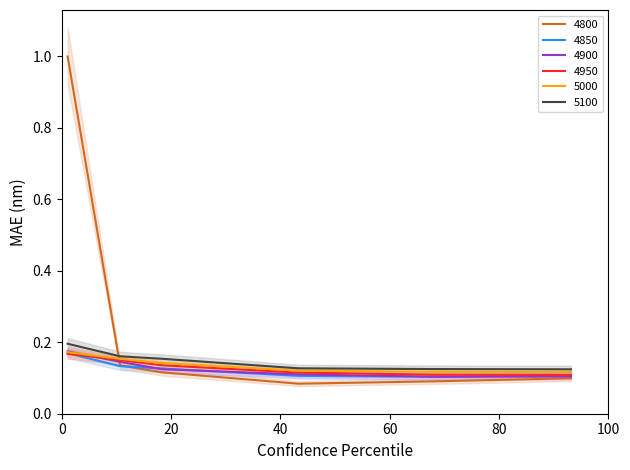

What is the value of the 4950 point at the 4th from the left?

0.1